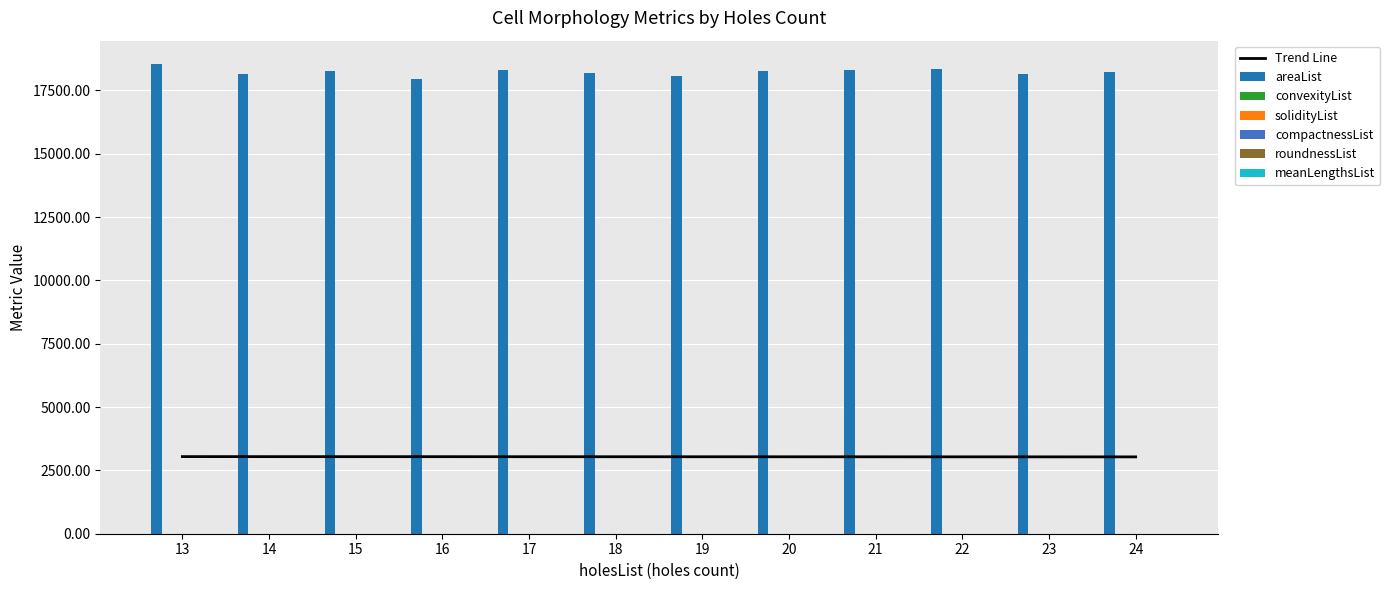

Where is areaList nearest to the value 18244?

20